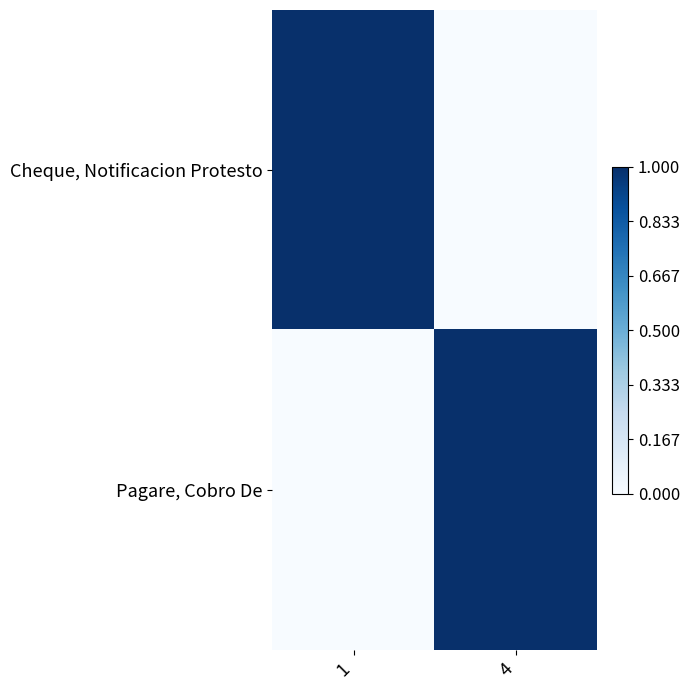

What is the difference between the highest and lowest values at 1?

1